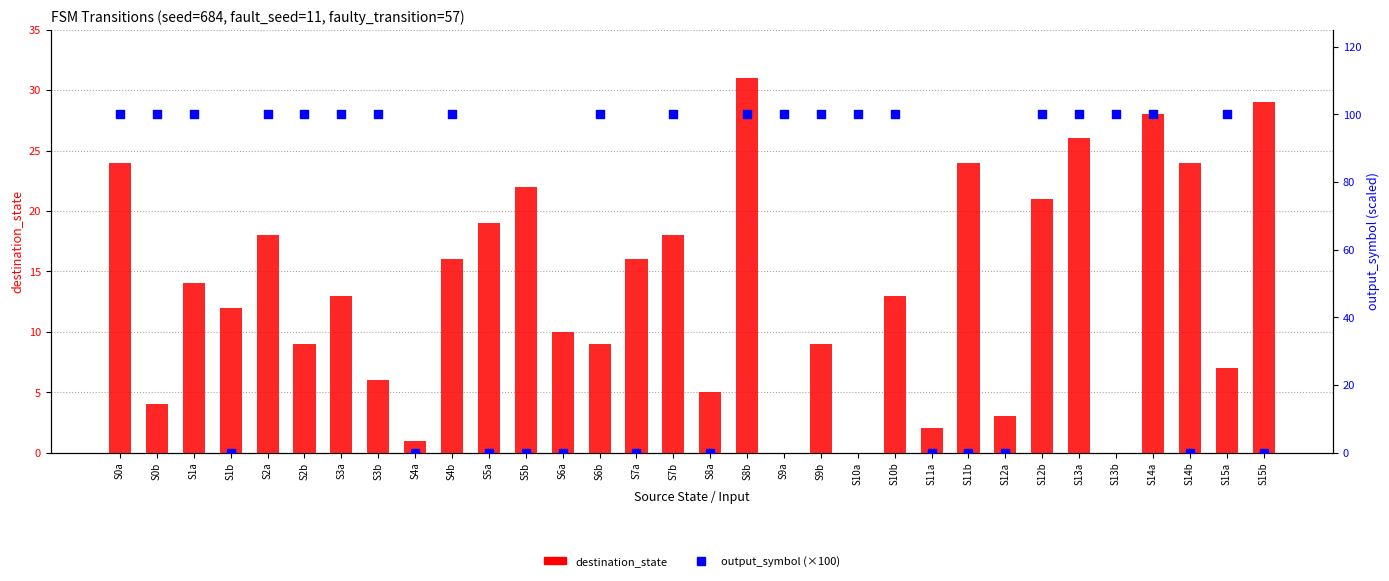

Which series contains the lowest Y value?

destination_state